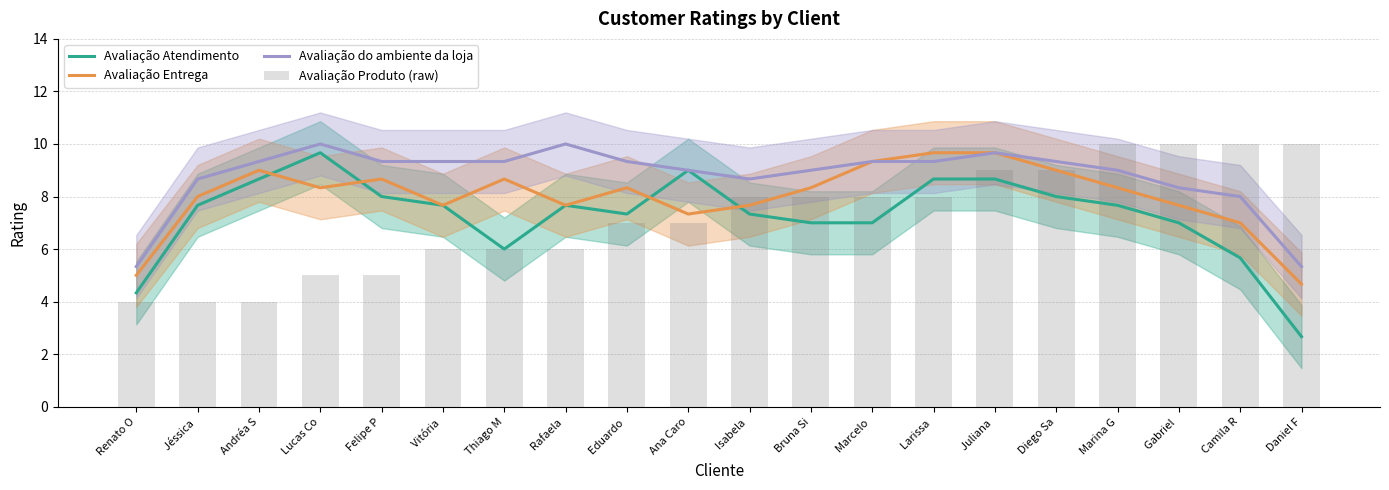

What is the sum of all Avaliação Produto (raw) values?

144.0